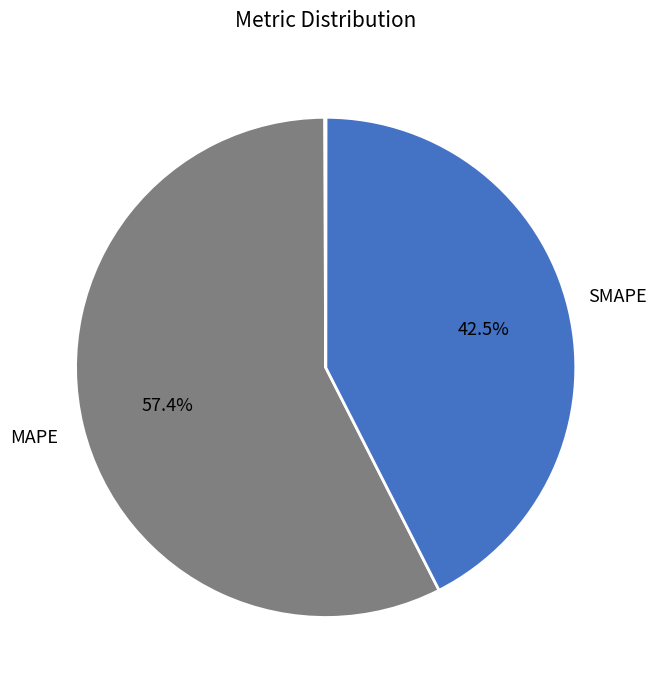

To the nearest percent, what is the average slice percentage?

20%